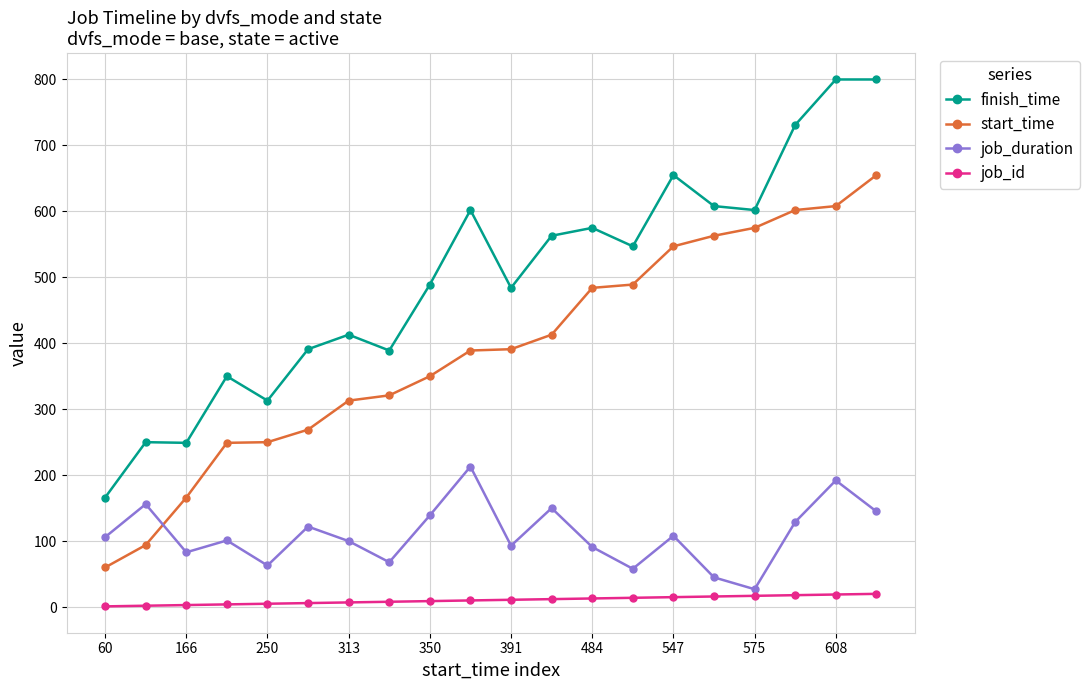

List the series in order of their peak value, lowest first.

job_id, job_duration, start_time, finish_time